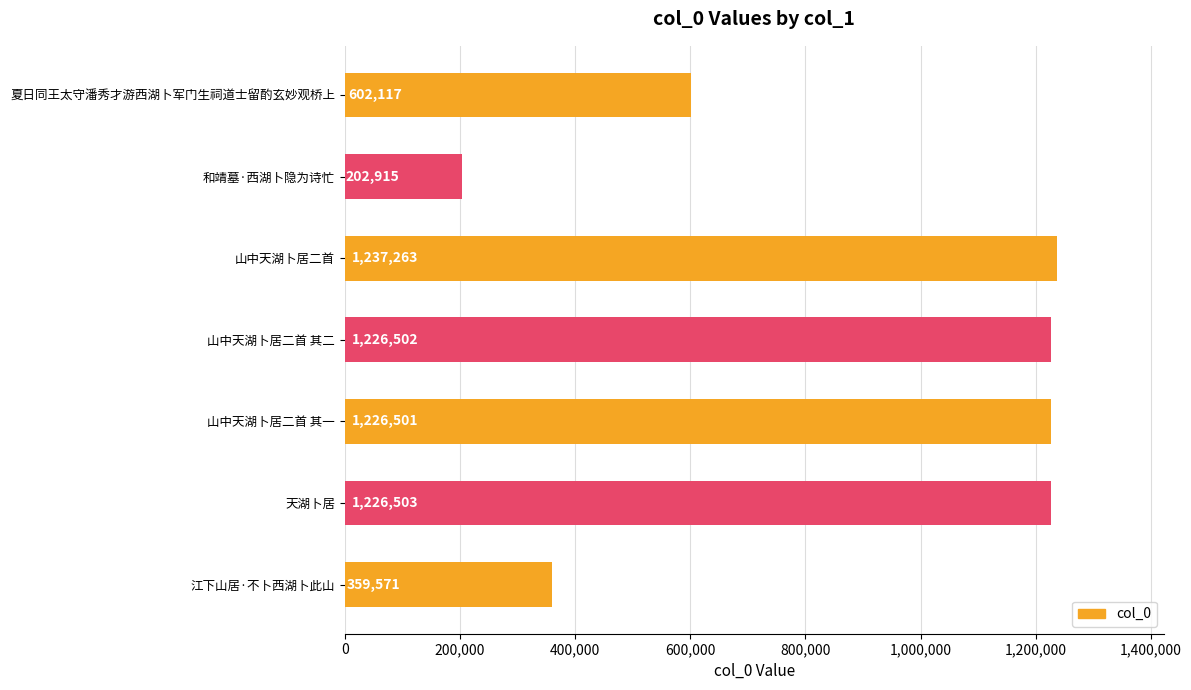

Reading top to bottom, transcribe all the data shown in this chart.

602117	202915	1237263	1226502	1226501	1226503	359571